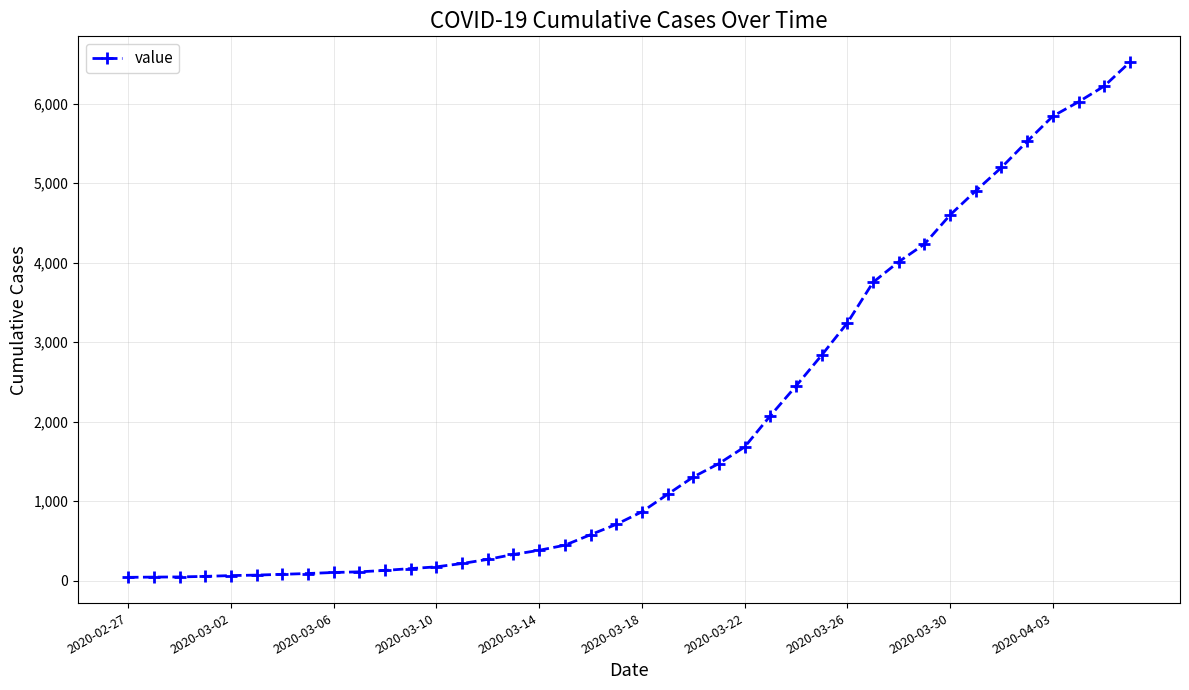

What is the maximum value shown in the chart?

6522